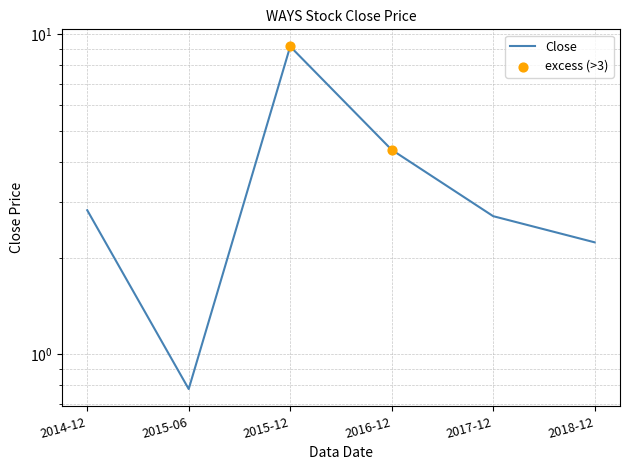

Between 2016-12 and 2014-12, which is larger?

2016-12